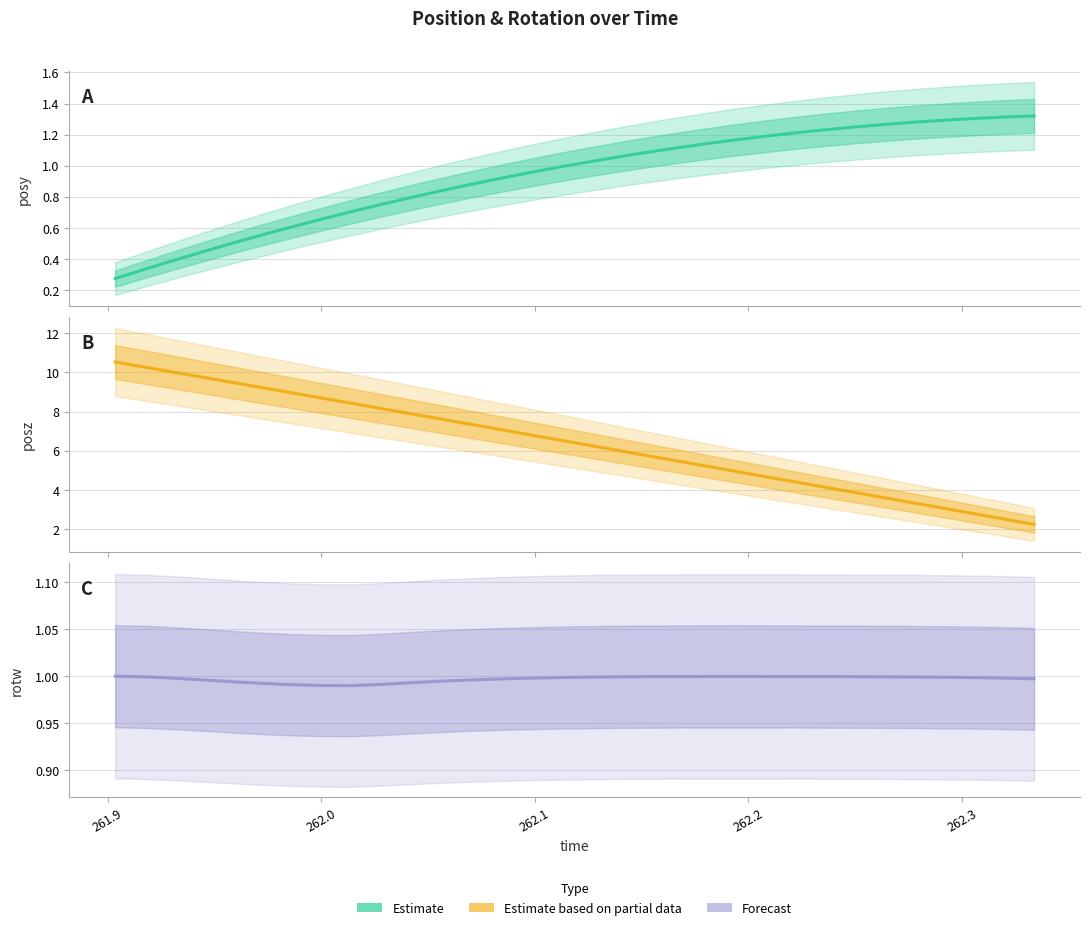

Reading left to right, extract all data points from this chart.

posy: 0.3	0.3	0.4	0.4	0.5	0.6	0.6	0.7	0.7	0.8	0.8	0.8	0.9	0.9	1.0	1.0	1.0	1.1	1.1	1.1	1.1	1.2	1.2	1.2	1.2	1.2	1.3	1.3	1.3	1.3	1.3	1.3
posz: 10.5	10.3	10.0	9.7	9.5	9.2	8.9	8.7	8.4	8.2	7.9	7.6	7.4	7.1	6.8	6.5	6.3	6.0	5.7	5.5	5.2	4.9	4.7	4.4	4.1	3.9	3.6	3.3	3.1	2.8	2.5	2.2
rotw: 1.0	1.0	1.0	1.0	1.0	1.0	1.0	1.0	1.0	1.0	1.0	1.0	1.0	1.0	1.0	1.0	1.0	1.0	1.0	1.0	1.0	1.0	1.0	1.0	1.0	1.0	1.0	1.0	1.0	1.0	1.0	1.0